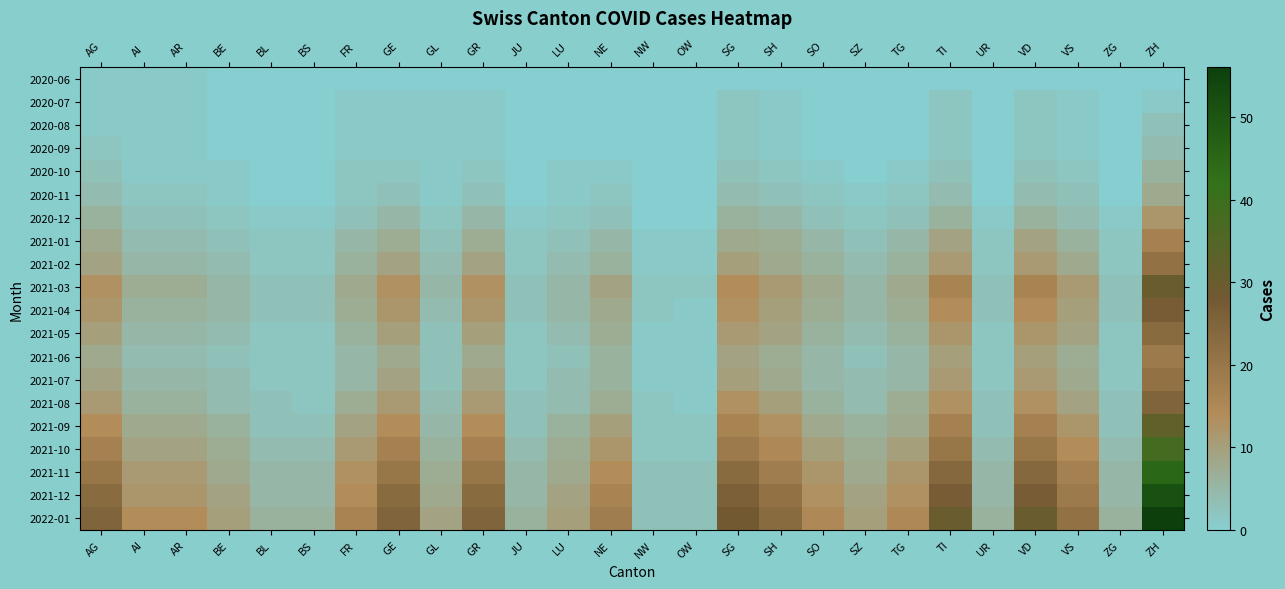

Rank the series at SG from lowest to highest value.

2020-06, 2020-07, 2020-08, 2020-09, 2020-10, 2020-11, 2020-12, 2021-01, 2021-06, 2021-02, 2021-07, 2021-05, 2021-04, 2021-08, 2021-03, 2021-09, 2021-10, 2021-11, 2021-12, 2022-01